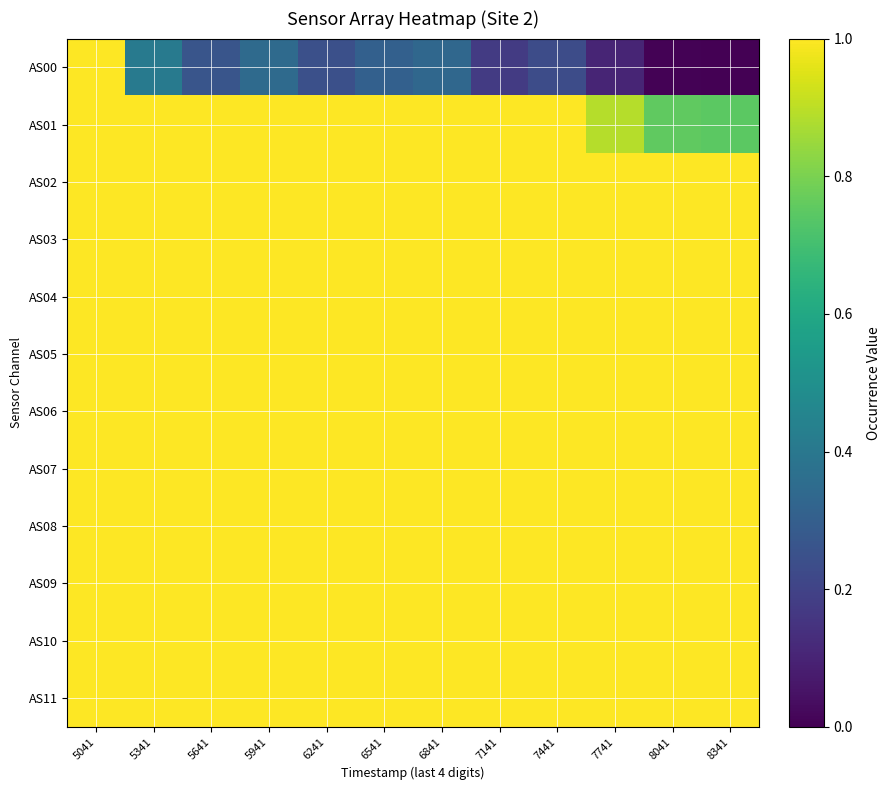

At 5041, list the series in order from largest to smallest.

AS00, AS01, AS02, AS03, AS04, AS05, AS06, AS07, AS08, AS09, AS10, AS11